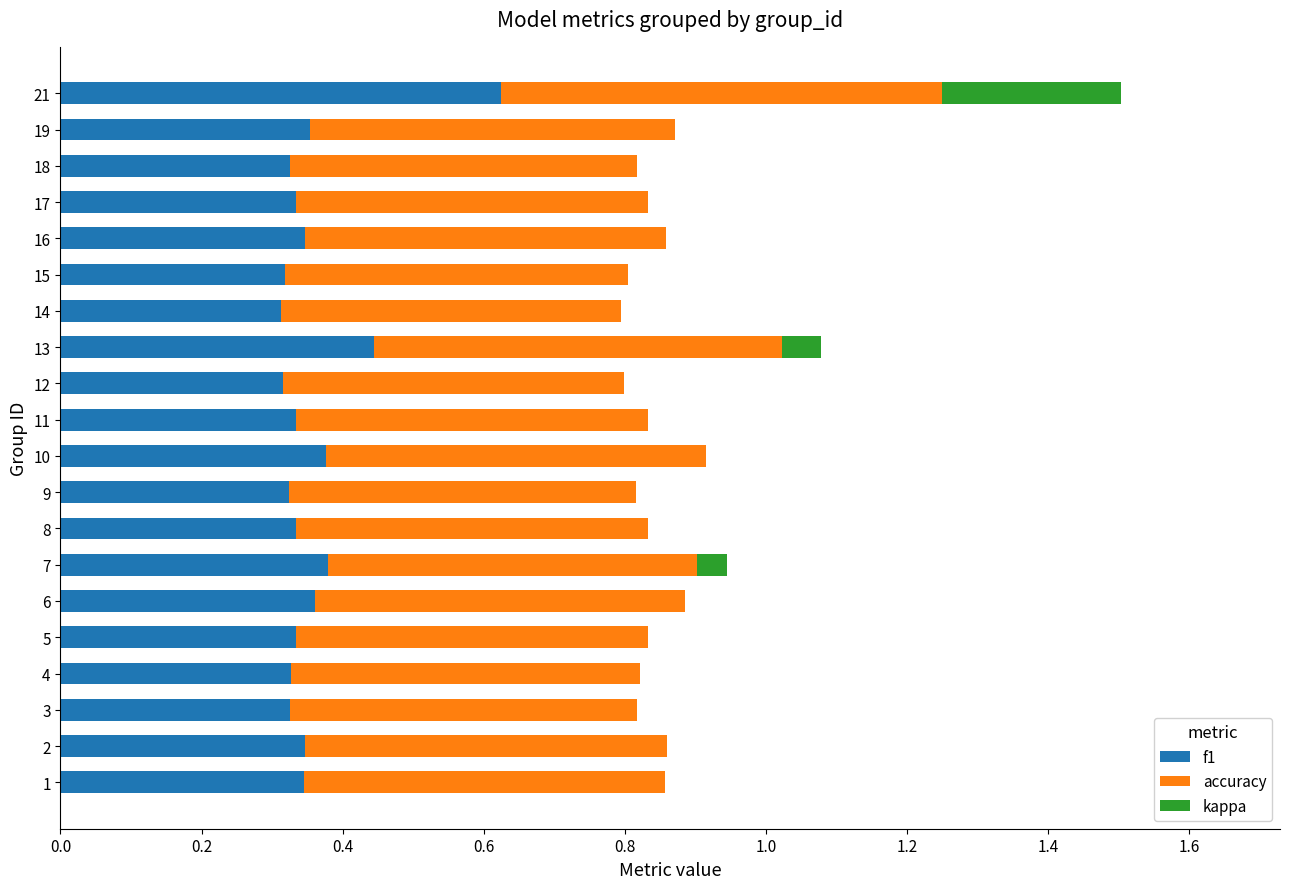

At which category is the sum across all series the highest?

21